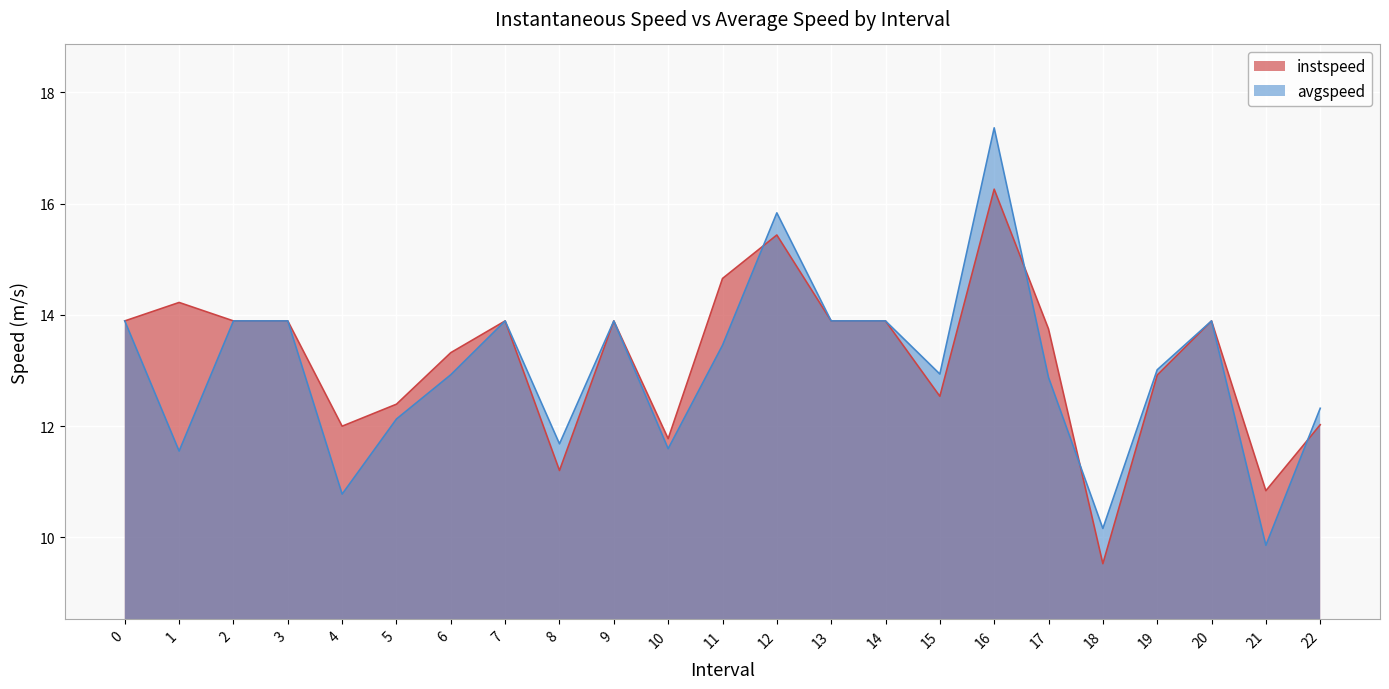

Rank the series by their maximum value, from lowest to highest.

instspeed, avgspeed